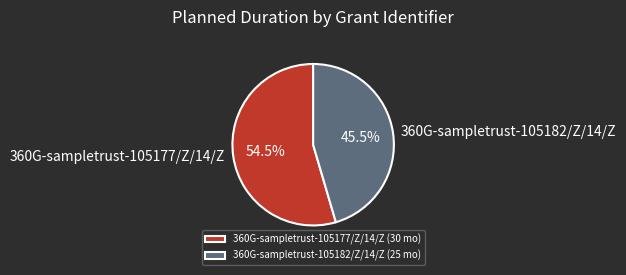

Is it true that 360G-sampletrust-105177/Z/14/Z is 64% of the pie?

False